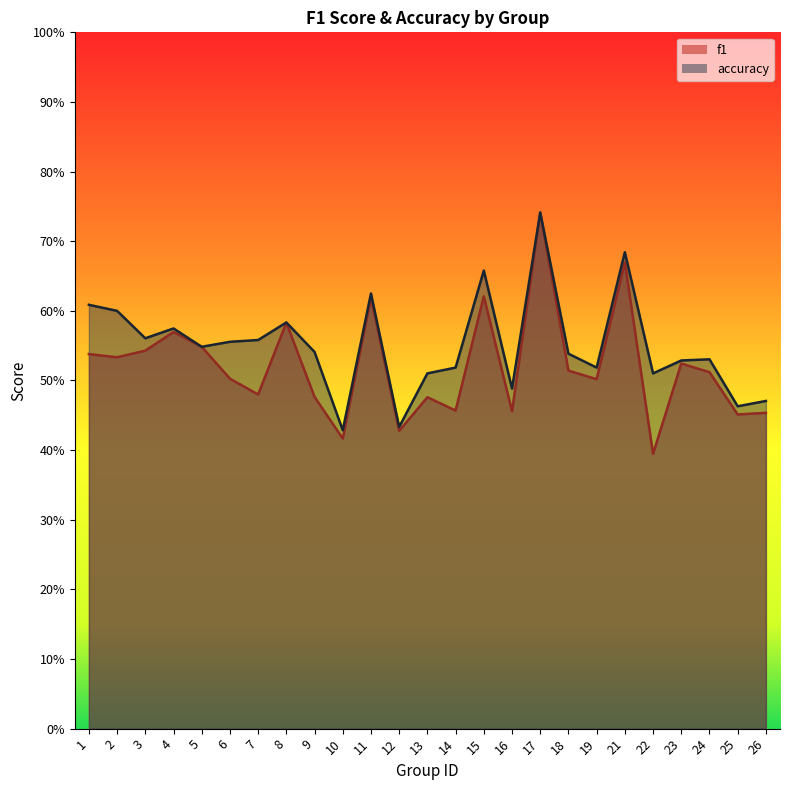

True or false: f1 has a value of 1.1 at 21.

False